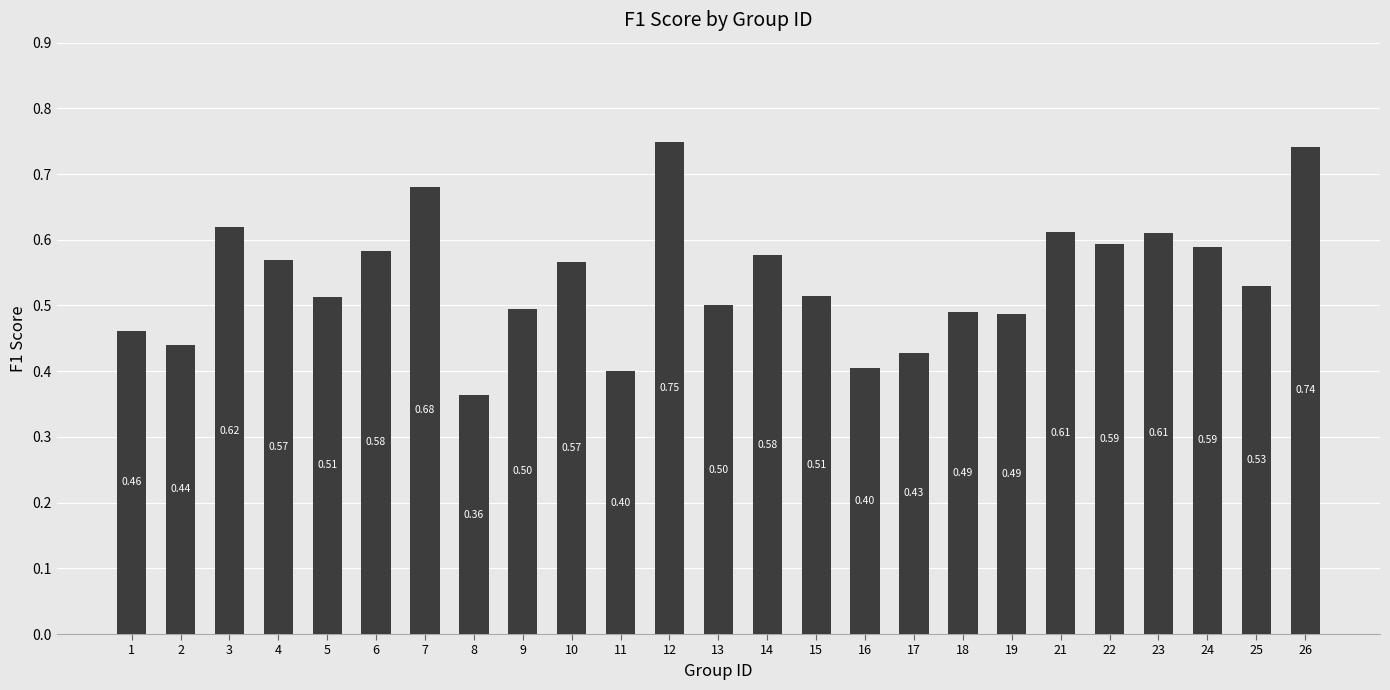

Between 16 and 13, which is larger?

13